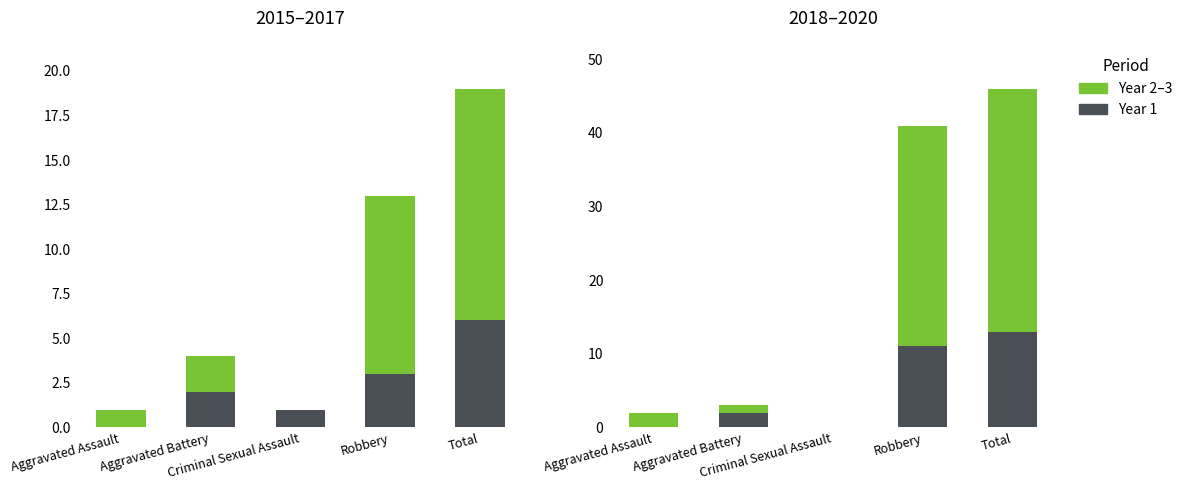

What is the label of the 1st bar from the left?

Aggravated Assault